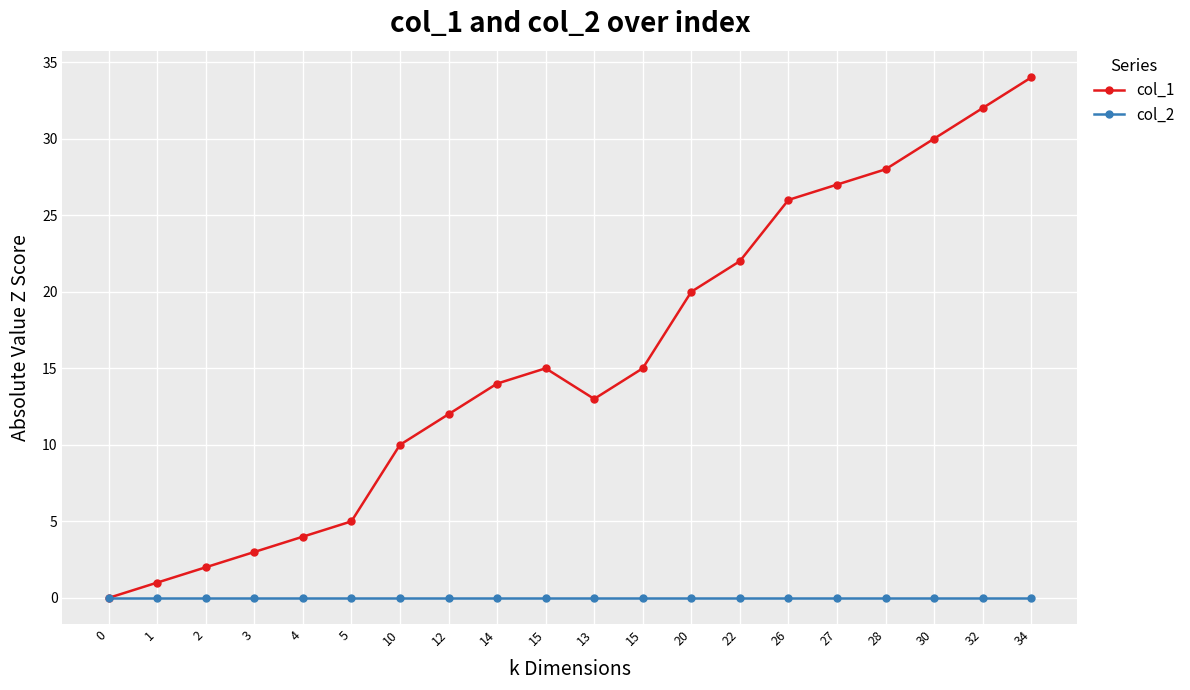

How many distinct data groups are displayed?

2